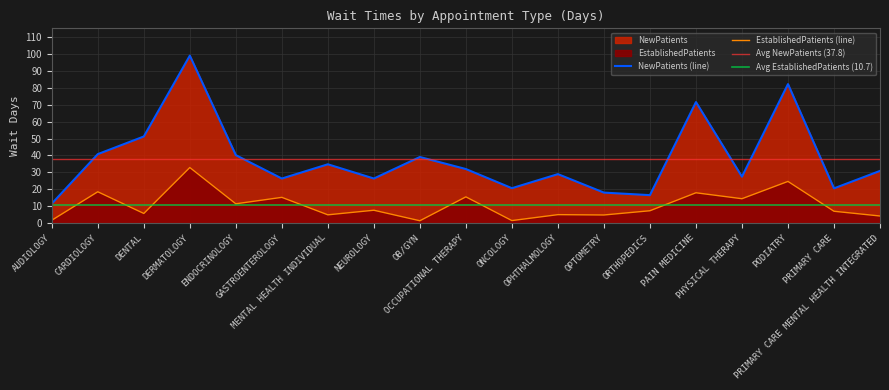

What is the total value across all series at PAIN MEDICINE?

89.5